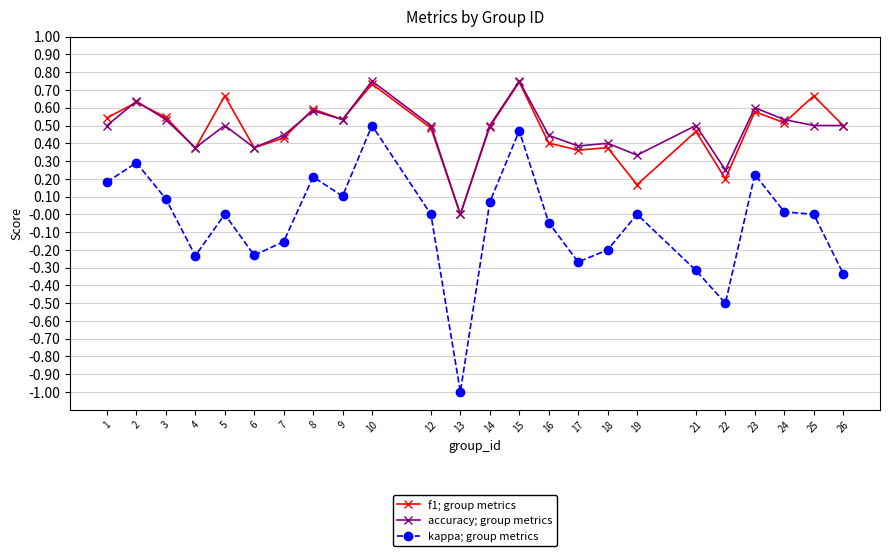

At which category does the chart reach its minimum across all series?

13